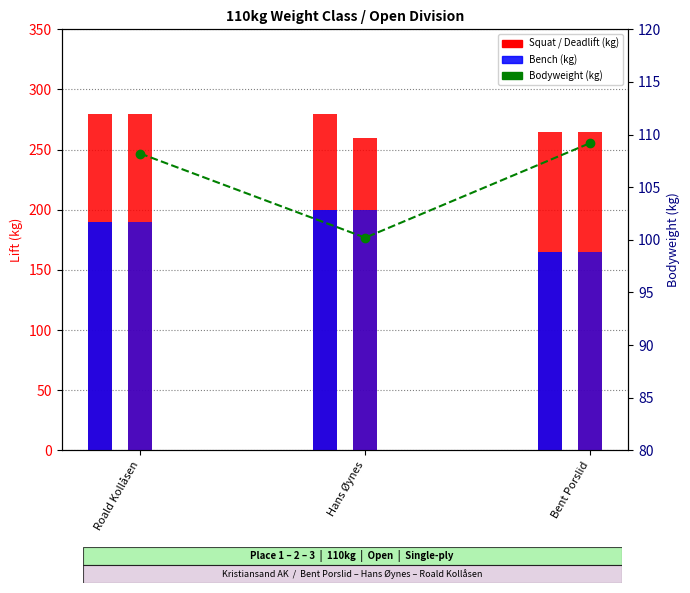

What position from the right is Hans Øynes?

2